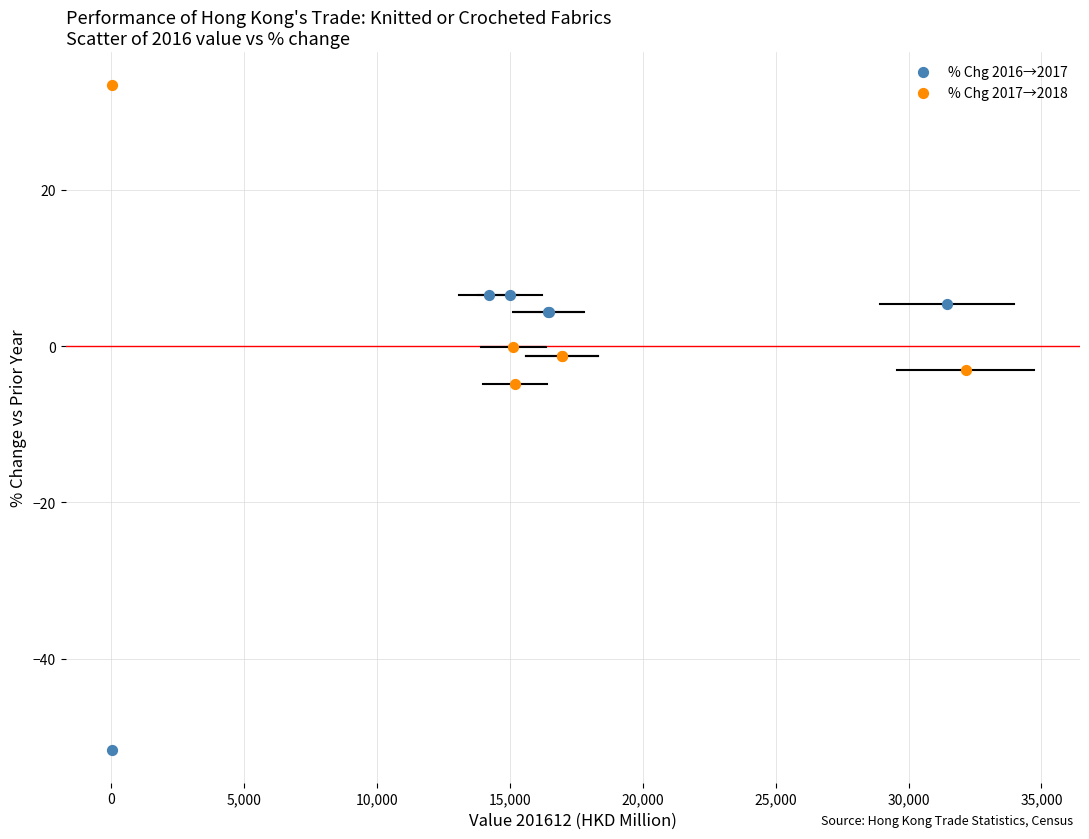

Which series has the widest spread of Y values?

% Chg 2016→2017